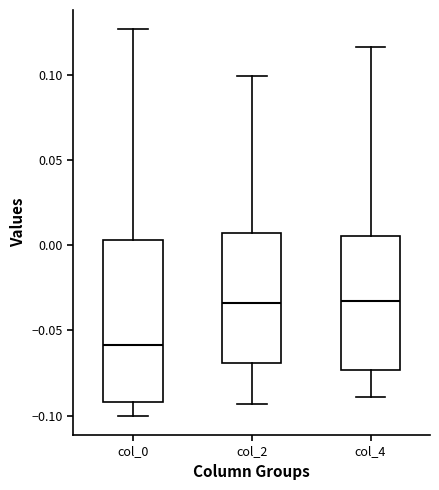

Which box has the lowest median line?

col_0